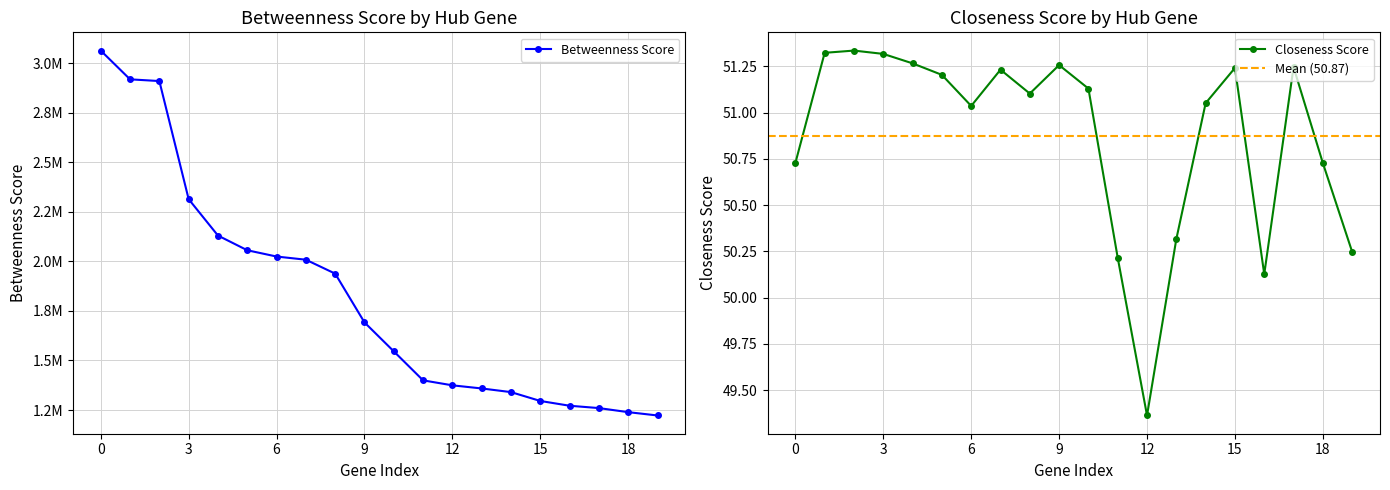

At which label does Closeness Score reach its minimum?

12